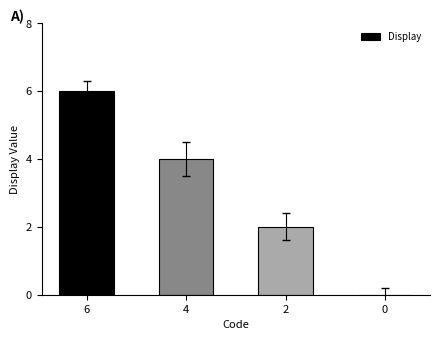

Count the number of categories in the chart.

4